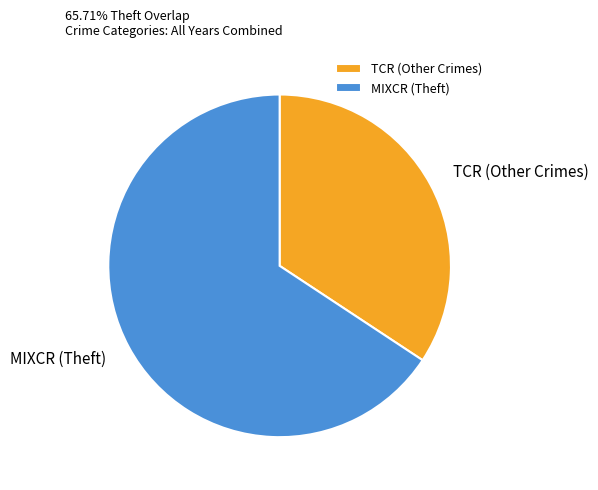

Do TCR (Other Crimes) and MIXCR (Theft) together represent more than half of the pie?

Yes